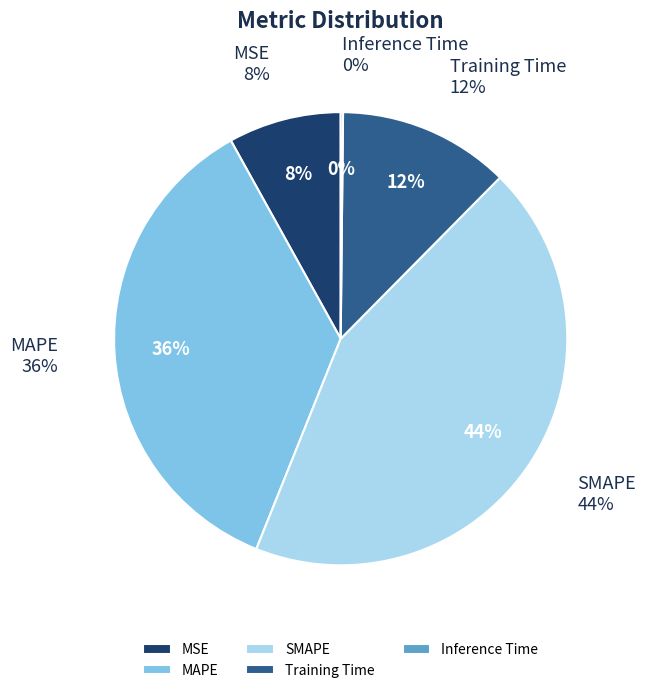

To the nearest percent, what portion does Training Time represent?

12%